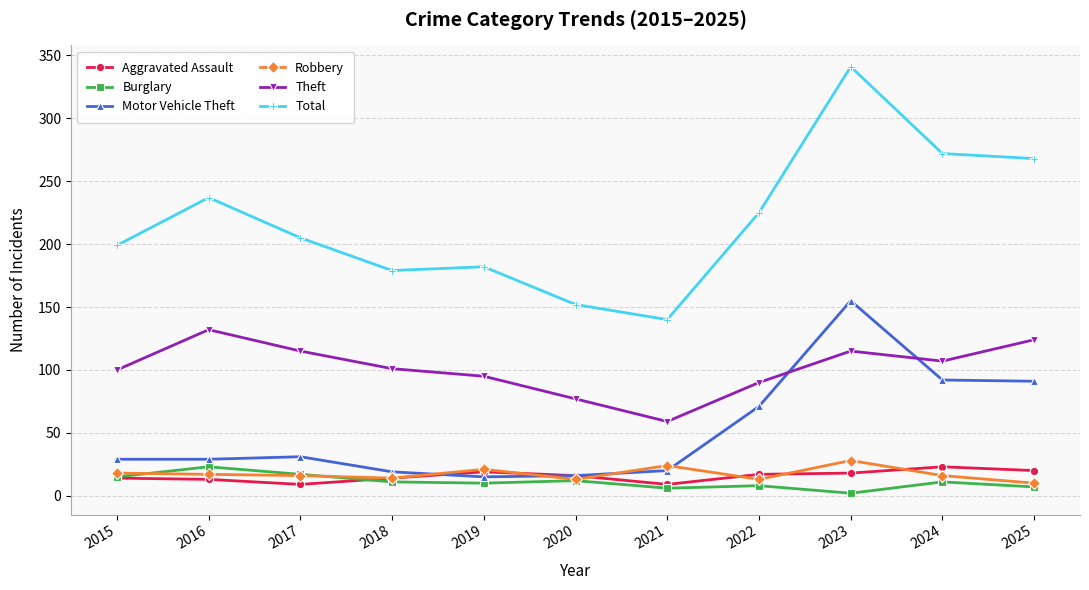

Is it true that Total equals 140 at 2021?

True